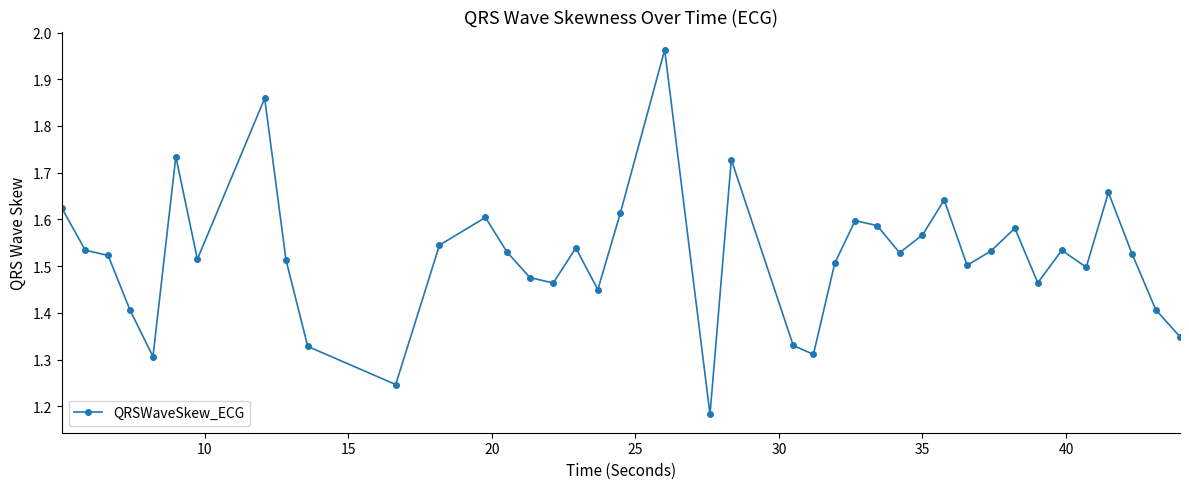

What is the difference between the maximum and minimum values?

0.8